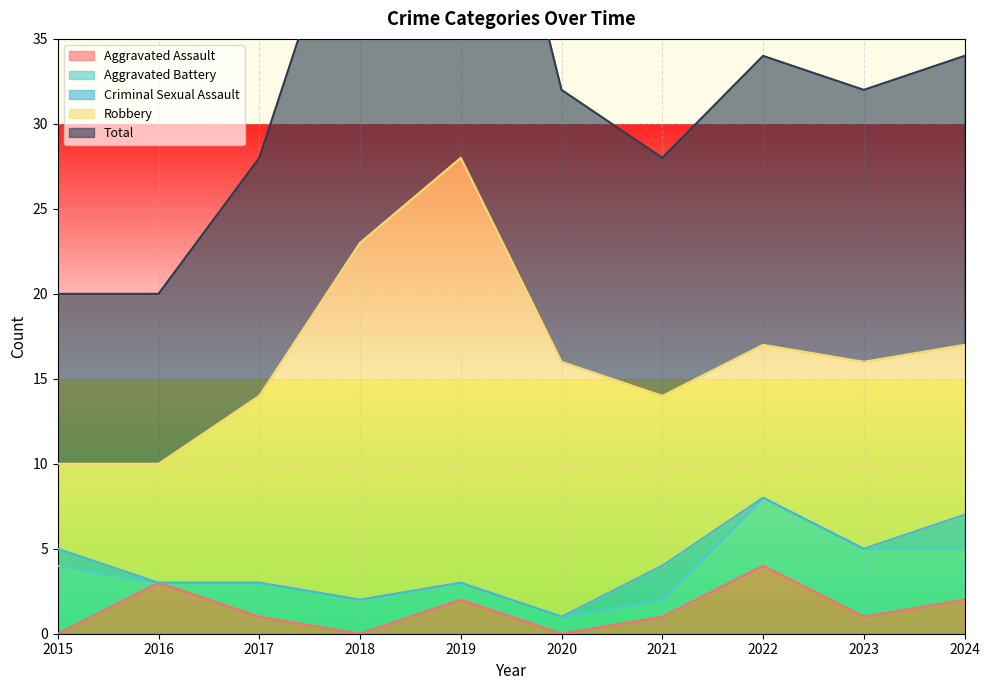

How many interior local valleys does the Total series have?

2